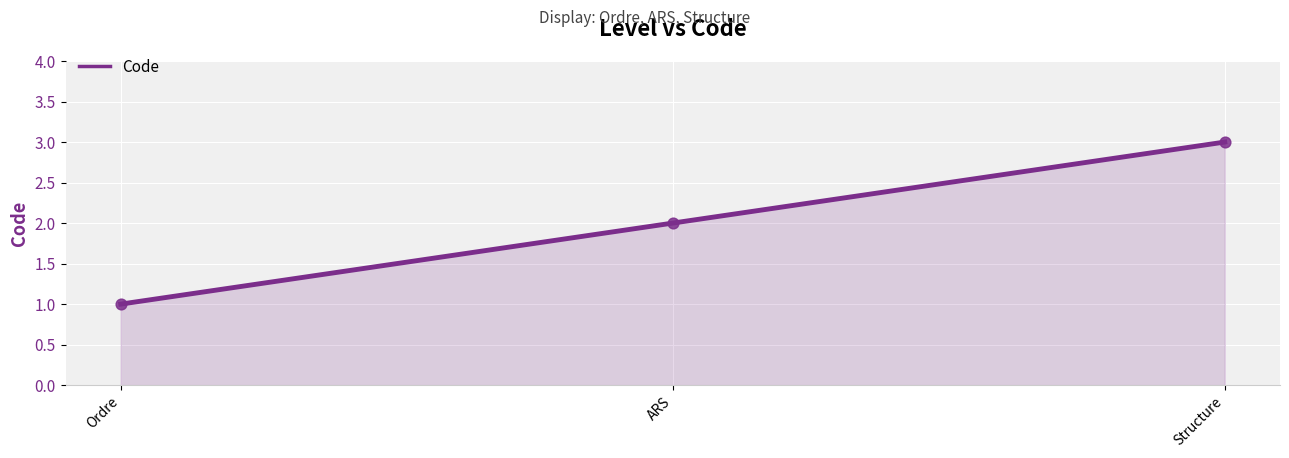

Which has a higher value, Structure or Ordre?

Structure